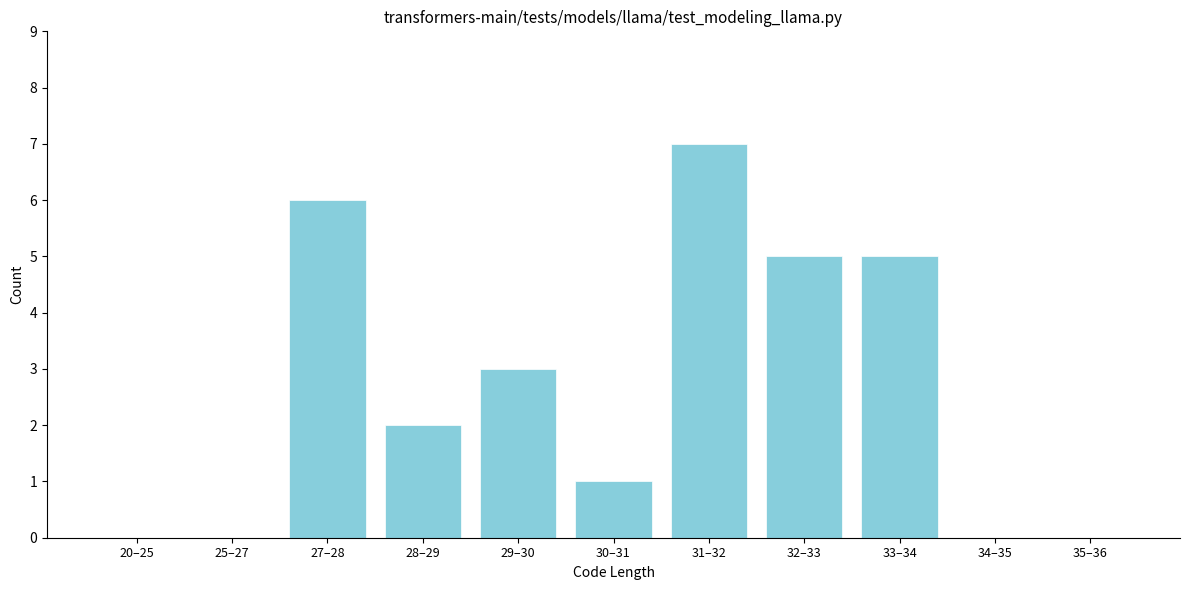

Reading left to right, transcribe all the data shown in this chart.

20–25=0	25–27=0	27–28=6	28–29=2	29–30=3	30–31=1	31–32=7	32–33=5	33–34=5	34–35=0	35–36=0